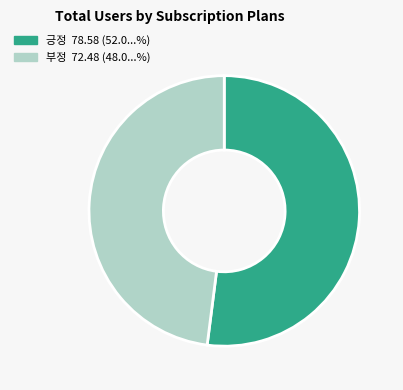

Count the number of slices in the pie.

2